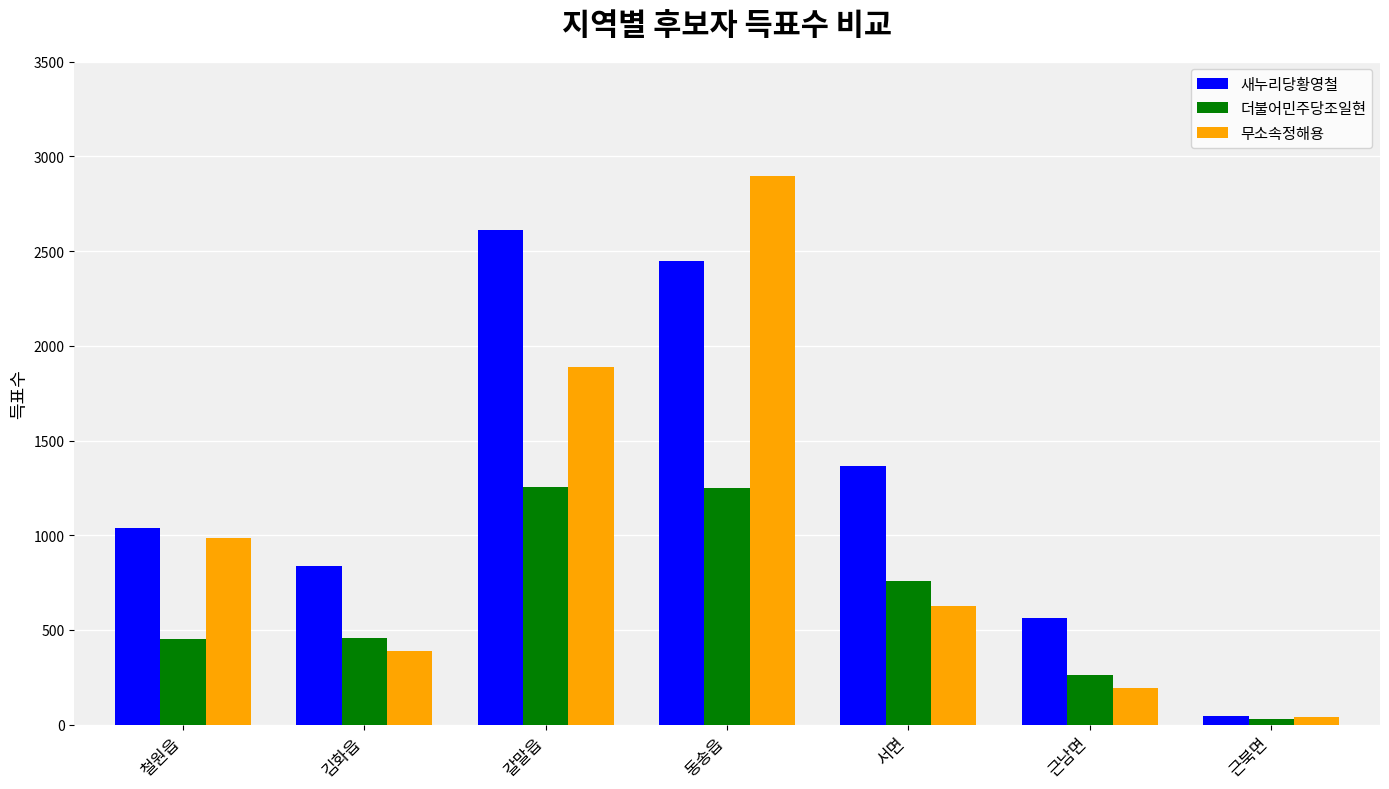

True or false: 새누리당황영철 has a value of 1366 at 서면.

True